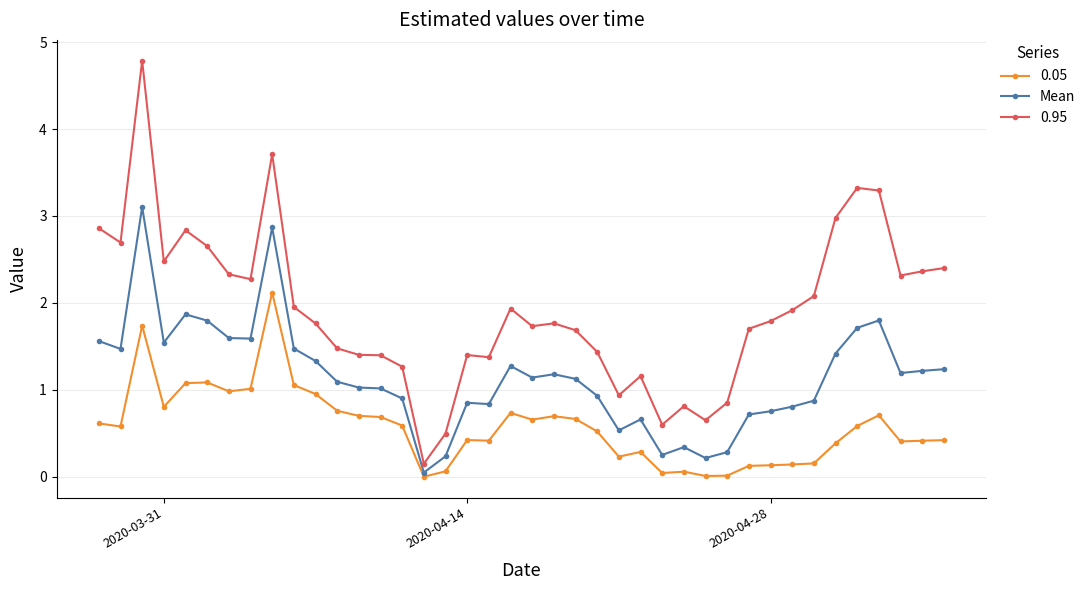

Rank the series by their maximum value, from highest to lowest.

0.95, Mean, 0.05